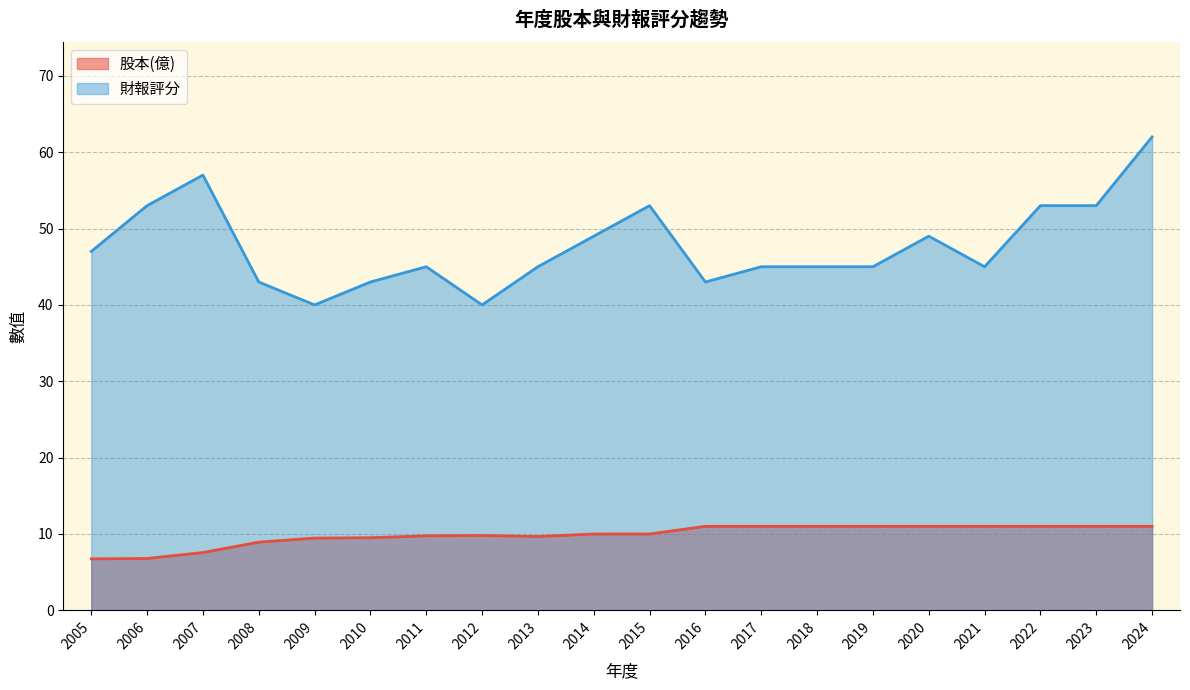

What is the value of the 股本(億) point at the 1st from the left?

6.7